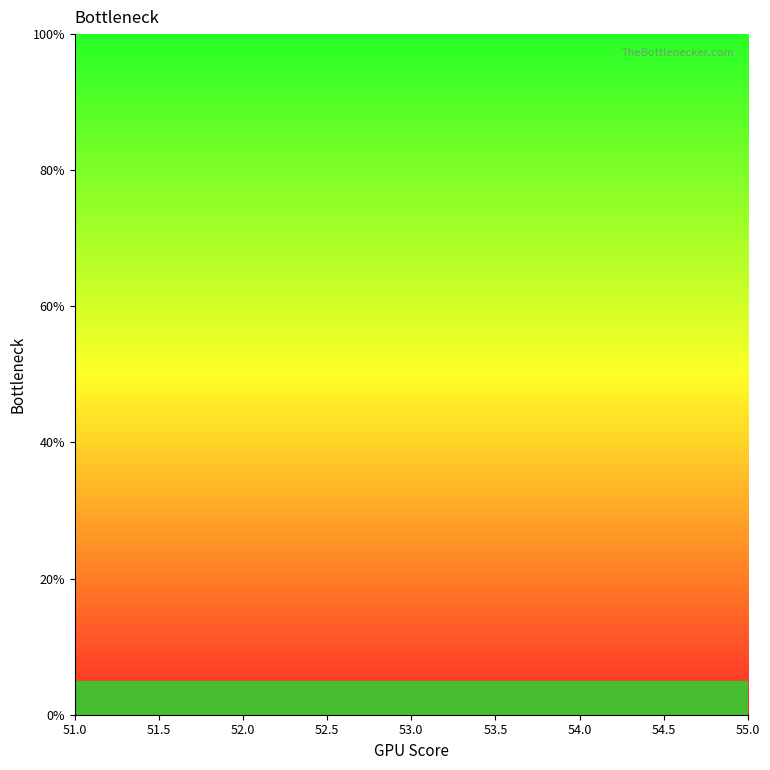

Between 54.0 and 51.0, which is larger?

51.0